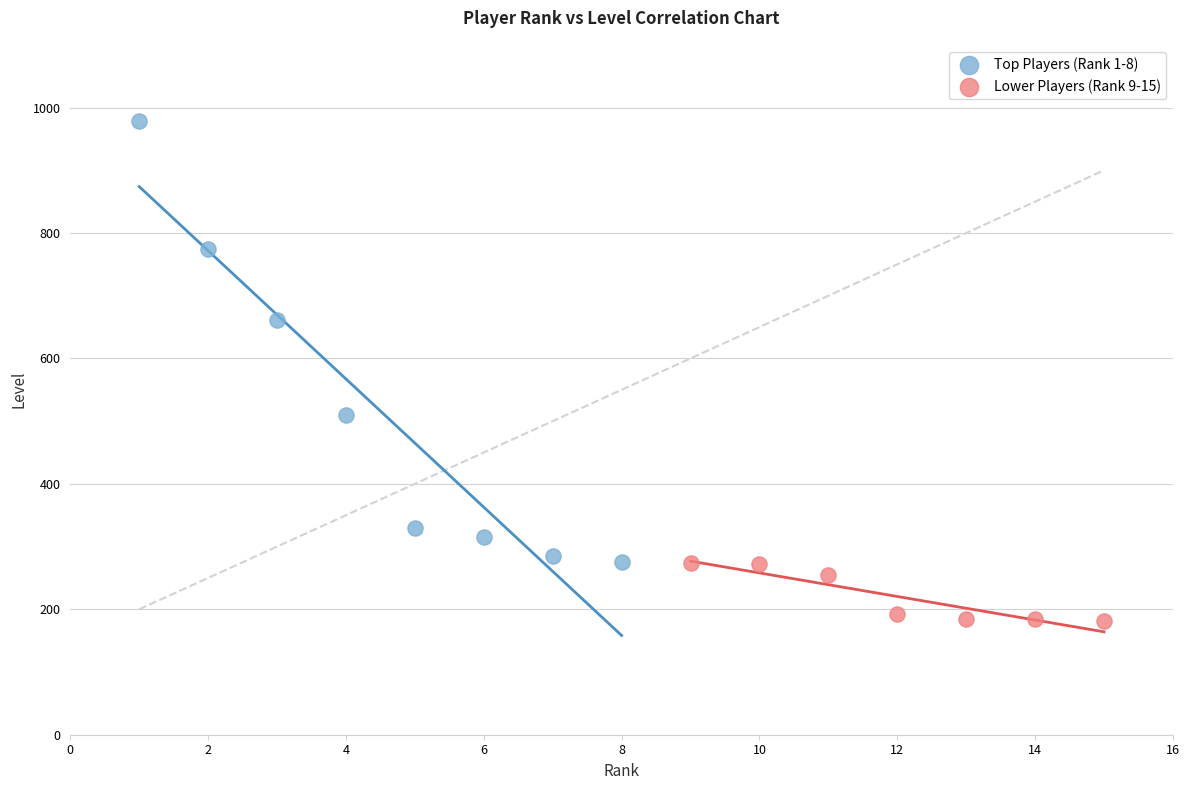

What are all the series names shown in the legend?

Top Players (Rank 1-8), Lower Players (Rank 9-15)